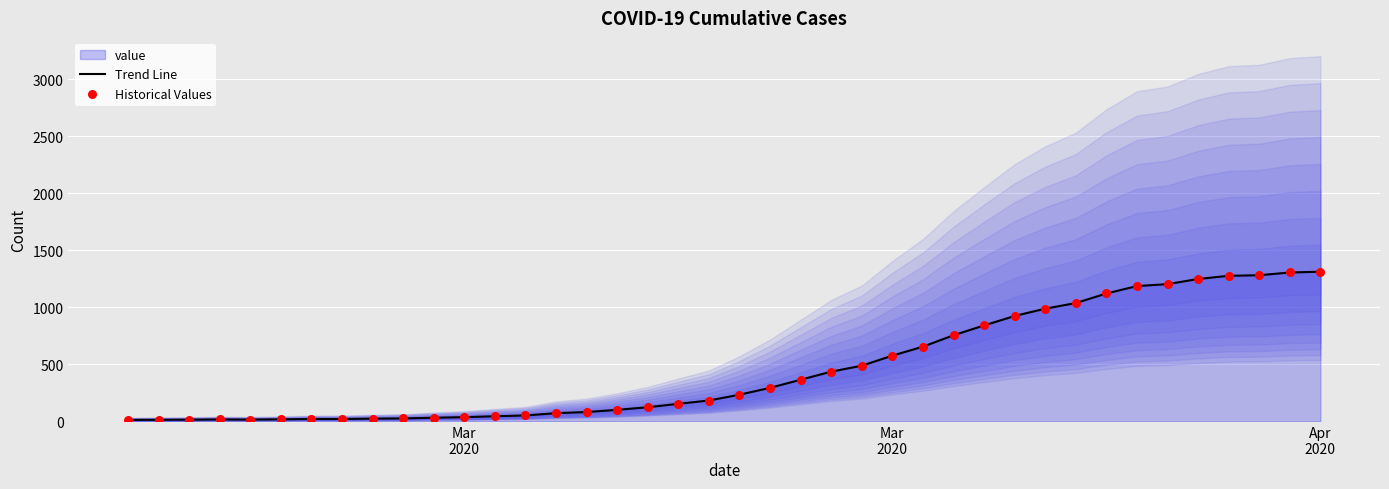

What is the total value across all series at Mar
2020?

26